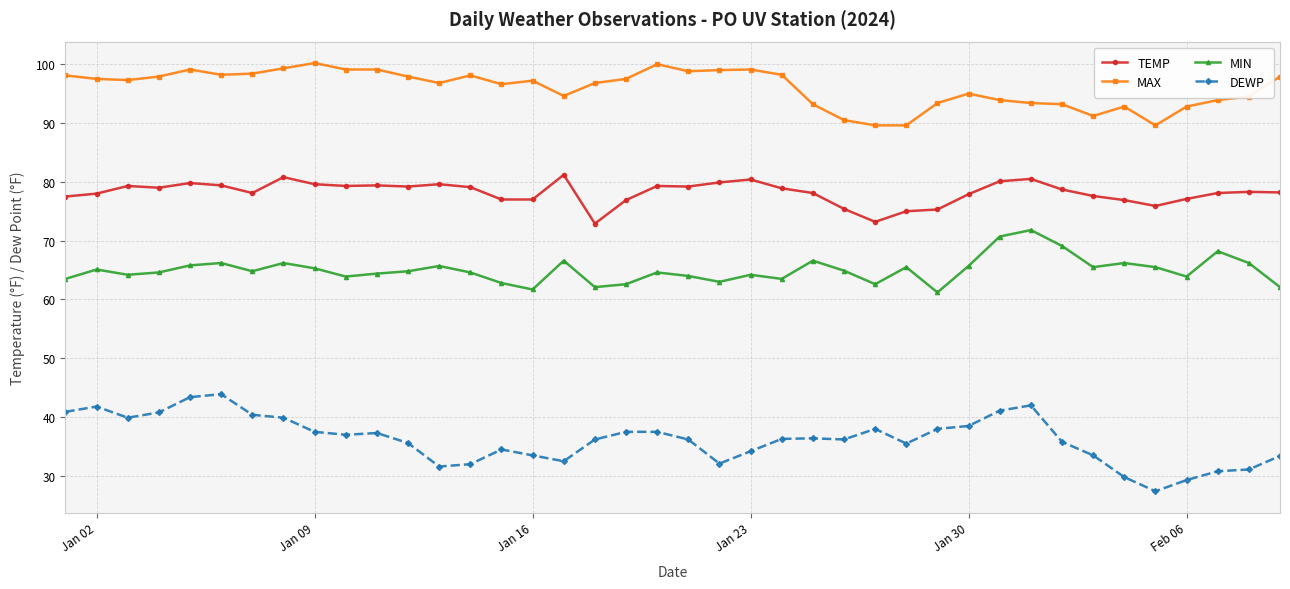

What is the maximum value shown in the chart?

100.2